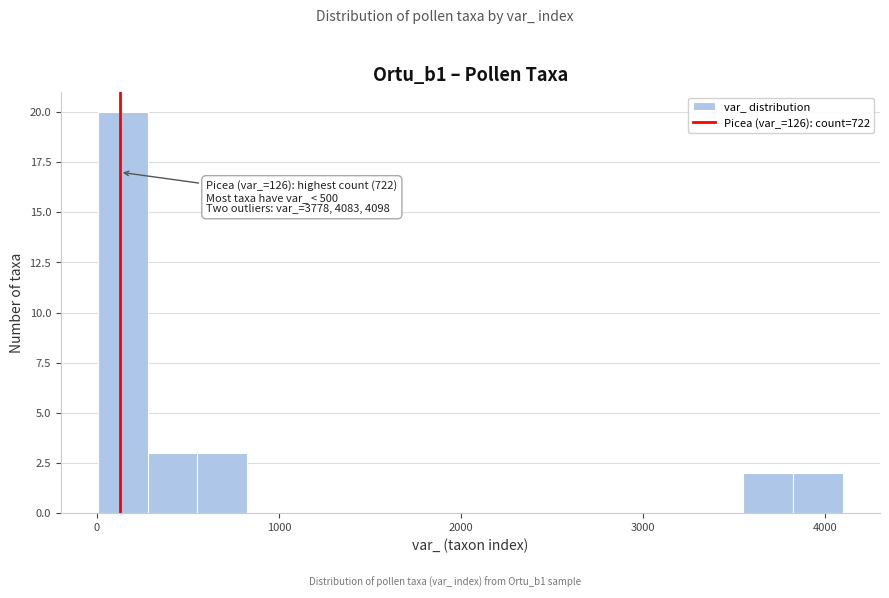

Around what value on the x-axis is the tallest bar? Give the approximate position of its centre, as read against the axis.

100